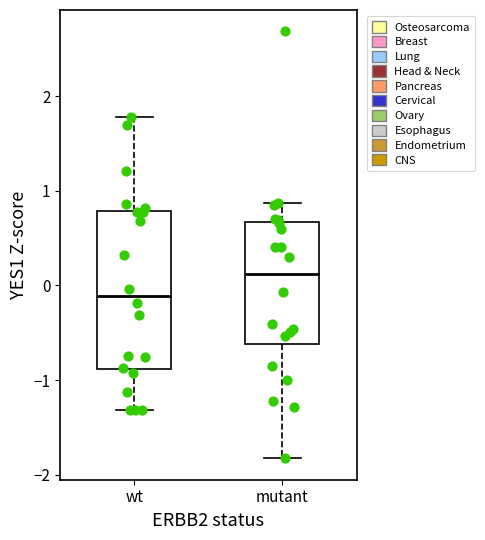

Reading left to right, transcribe this box plot: for each box, give where its median line is, the range the box spans, and where its two whiskers end, as read against the y-axis. The values are not printed on the chart, so give them approximately, as read against the axis.

wt: median -0.1, box -0.9 to 0.8, whiskers -1.3 to 1.8
mutant: median 0.1, box -0.6 to 0.7, whiskers -1.8 to 0.9